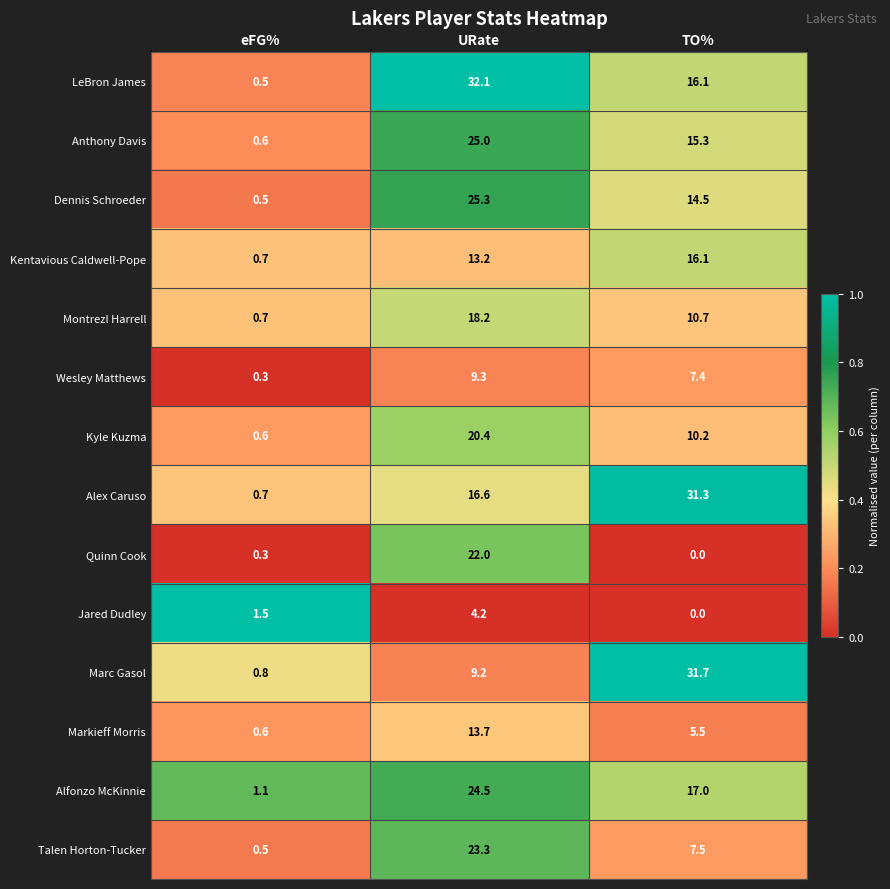

The value of Markieff Morris at TO% is 3.2. True or false?

False